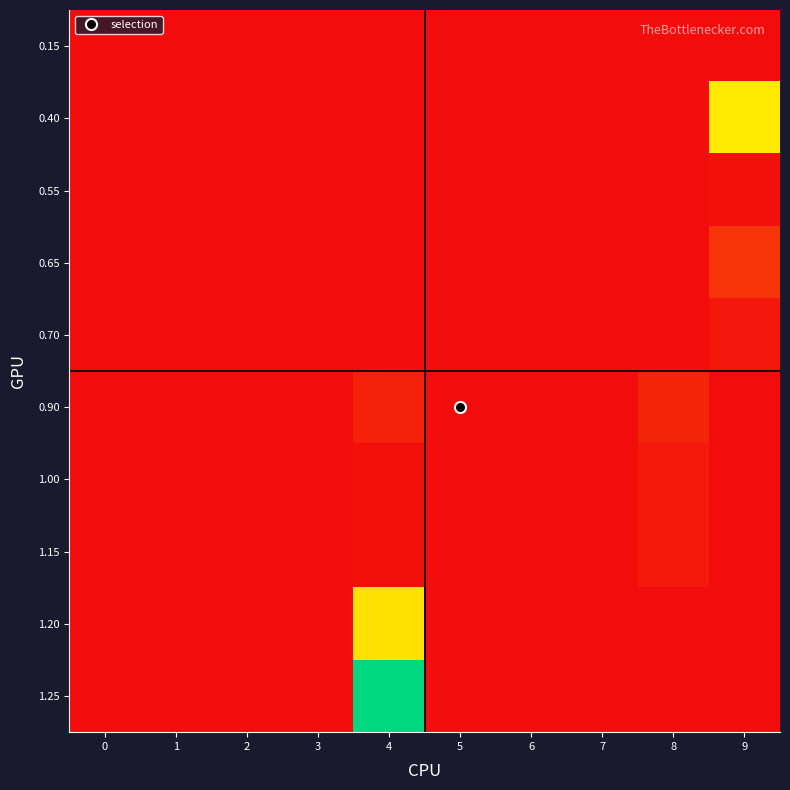

Reading left to right, transcribe all the data shown in this chart.

0.15: 0=0	1=0	2=0	3=0	4=0	5=0	6=0	7=0	8=0	9=0
0.40: 0=0	1=0	2=0	3=0	4=0	5=0	6=0	7=0	8=0	9=45
0.55: 0=0	1=0	2=0	3=0	4=0	5=0	6=0	7=0	8=0	9=1
0.65: 0=0	1=0	2=0	3=0	4=0	5=0	6=0	7=0	8=0	9=8
0.70: 0=0	1=0	2=0	3=0	4=0	5=0	6=0	7=0	8=0	9=2
0.90: 0=0	1=0	2=0	3=0	4=4	5=0	6=0	7=0	8=5	9=0
1.00: 0=0	1=0	2=0	3=0	4=1	5=0	6=0	7=0	8=3	9=0
1.15: 0=0	1=0	2=0	3=0	4=1	5=0	6=0	7=0	8=3	9=0
1.20: 0=0	1=0	2=0	3=0	4=43	5=0	6=0	7=0	8=0	9=0
1.25: 0=0	1=0	2=0	3=0	4=99	5=0	6=0	7=0	8=0	9=0